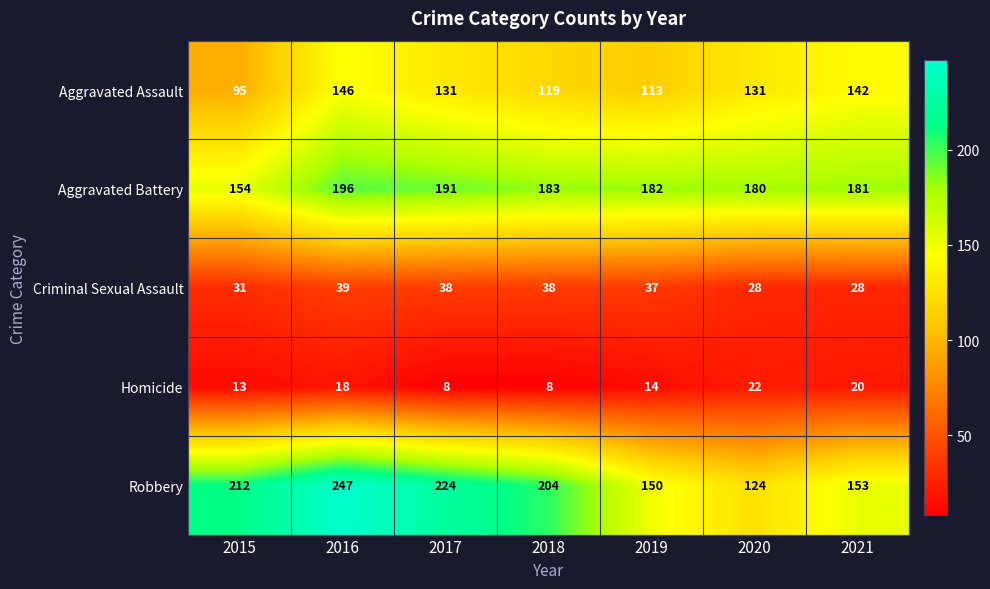

List the series in order of their peak value, lowest first.

Homicide, Criminal Sexual Assault, Aggravated Assault, Aggravated Battery, Robbery